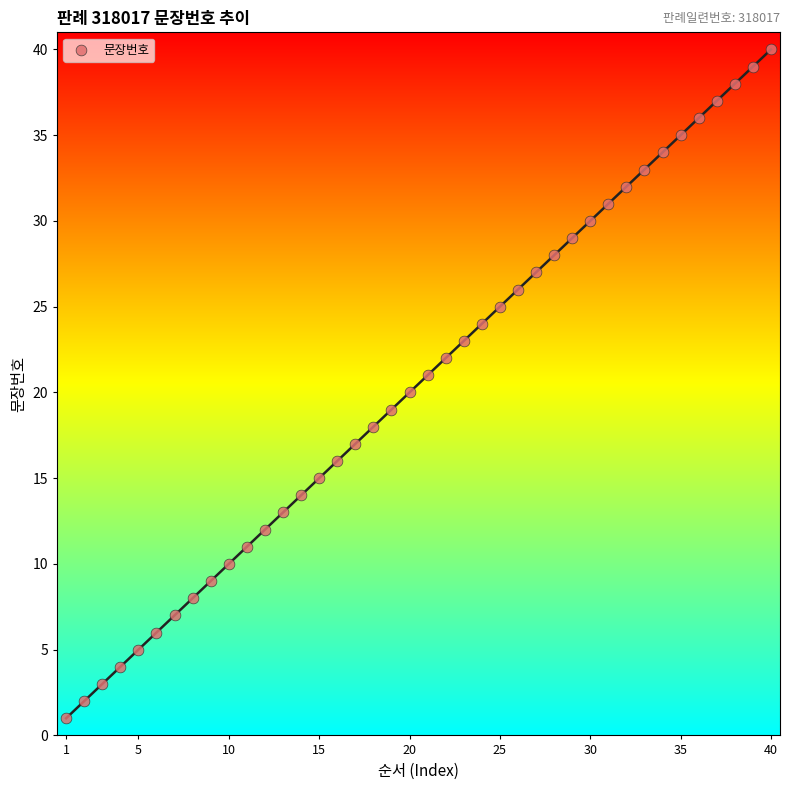

What is the range of X values (max minus min)?

39